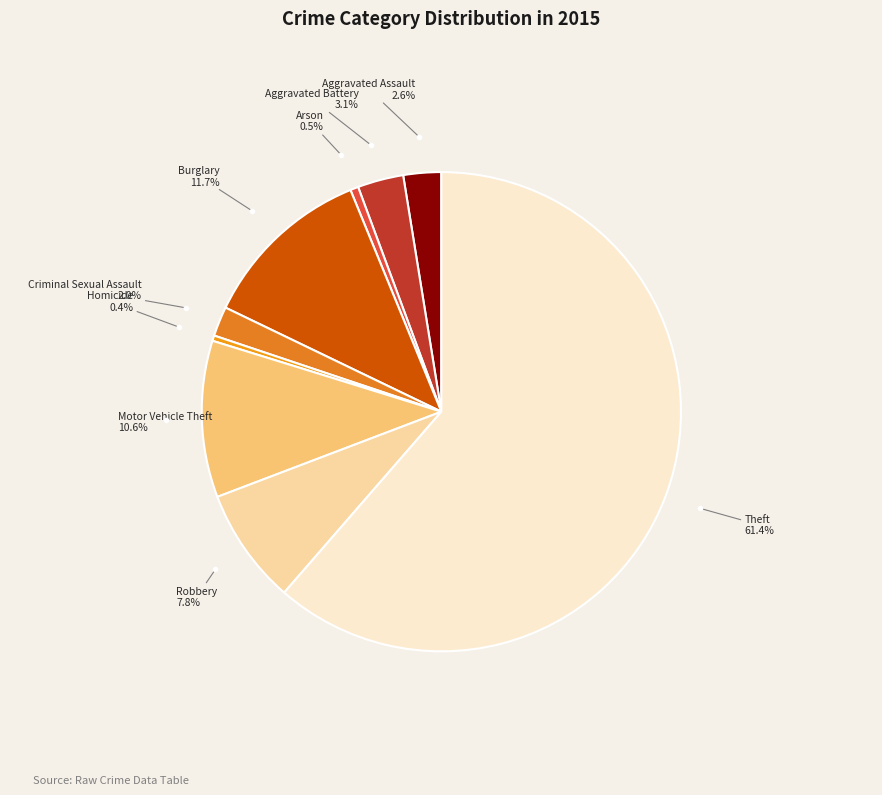

How many segments does this pie chart have?

9